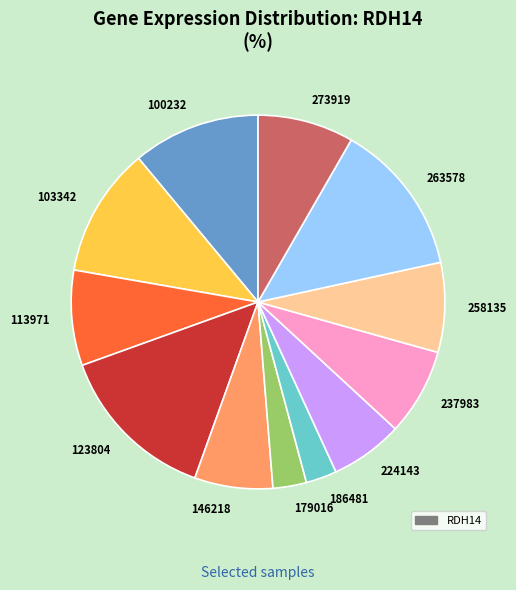

Do 186481 and 113971 together represent more than half of the pie?

No